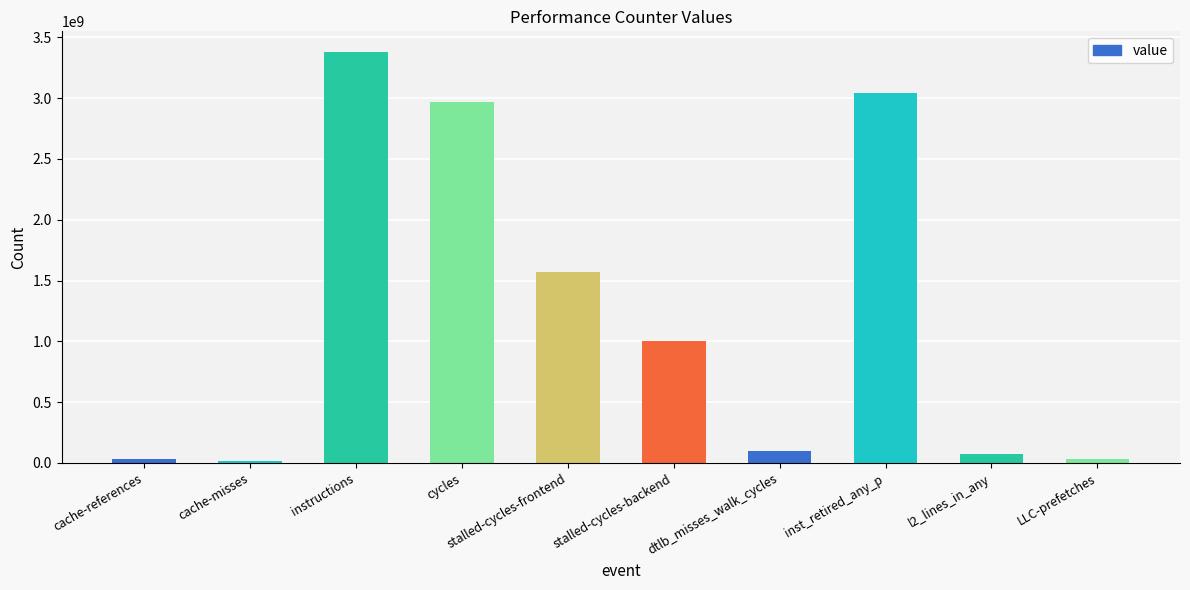

What position from the right is stalled-cycles-frontend?

6